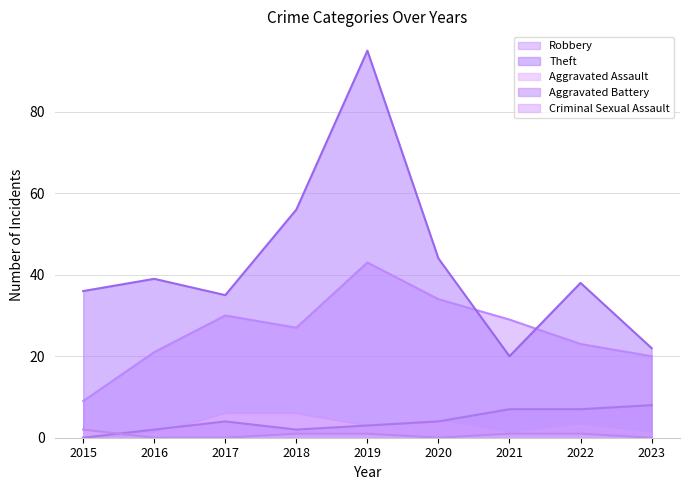

Which label corresponds to the largest value in the chart?

2019